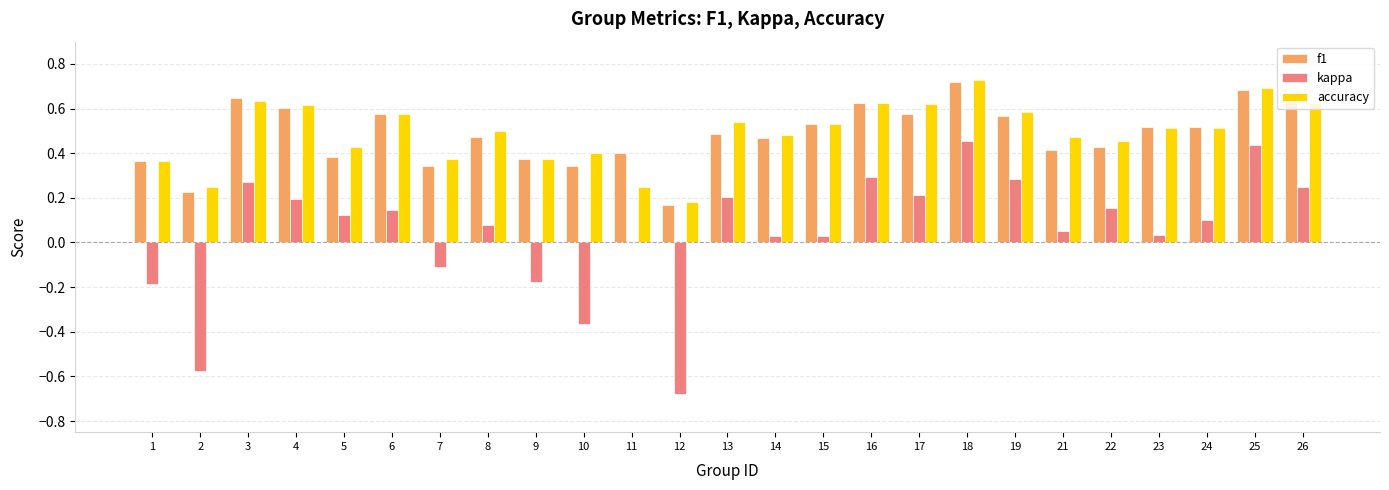

What is the sum of all kappa values?

1.3